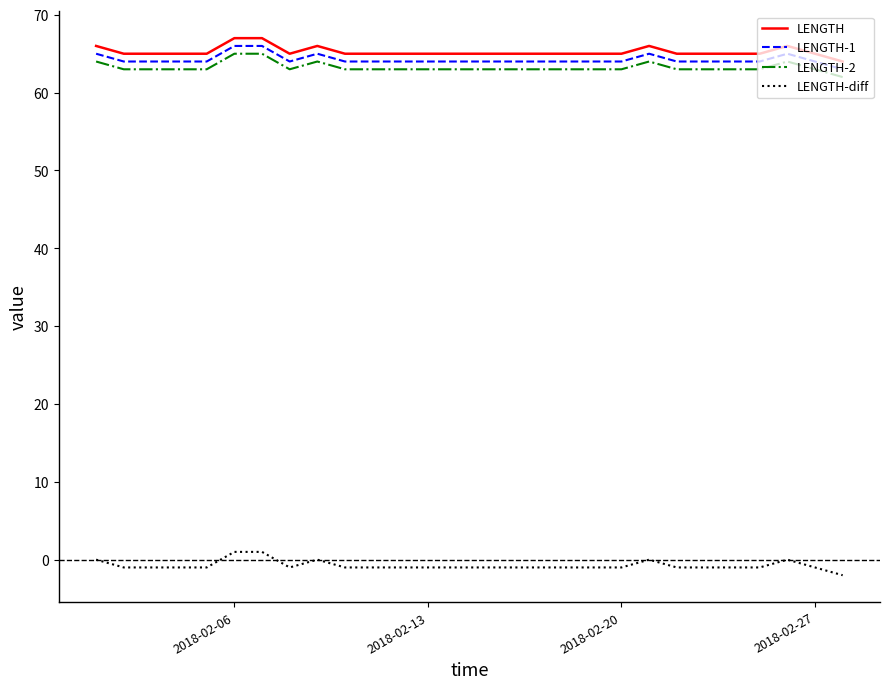

True or false: LENGTH-1 and LENGTH-diff intersect in this chart.

False